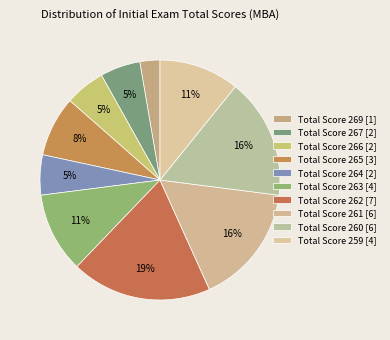

Which category has the biggest portion of the pie?

262